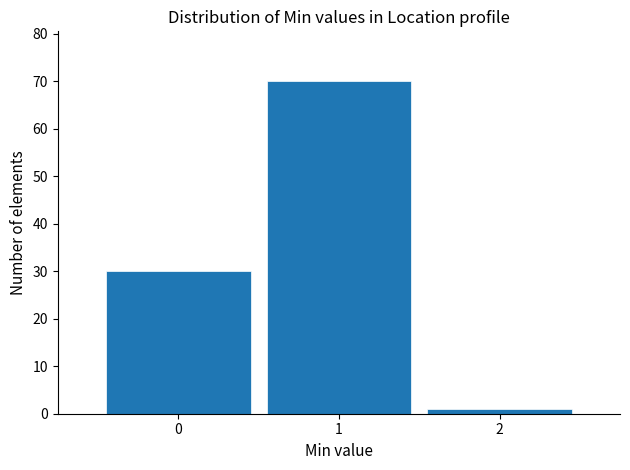

Reading left to right, transcribe this chart: for each bar, give the range it covers on the x-axis and its height. The values are not printed on the chart, so give them approximately, as read against the axis.

-0.5 to 0.5: 30
0.5 to 1.5: 70
1.5 to 2.5: 1